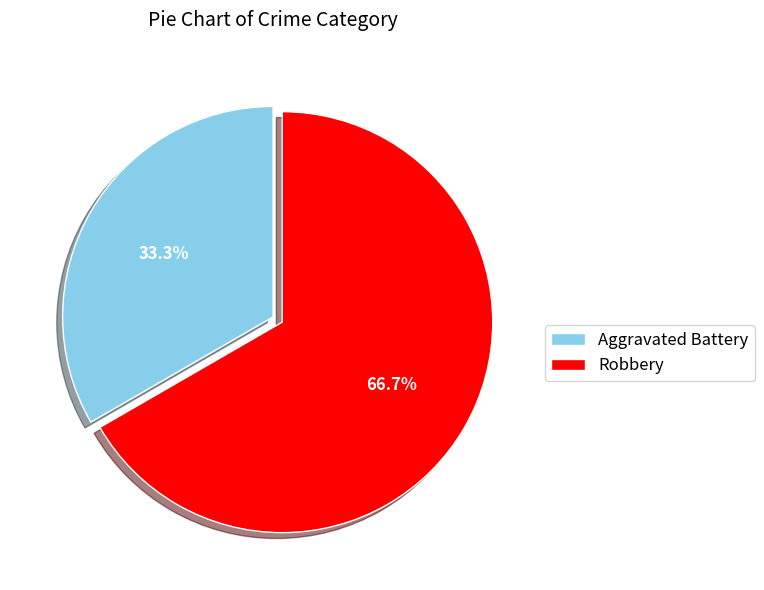

How many slices are in this pie chart?

2